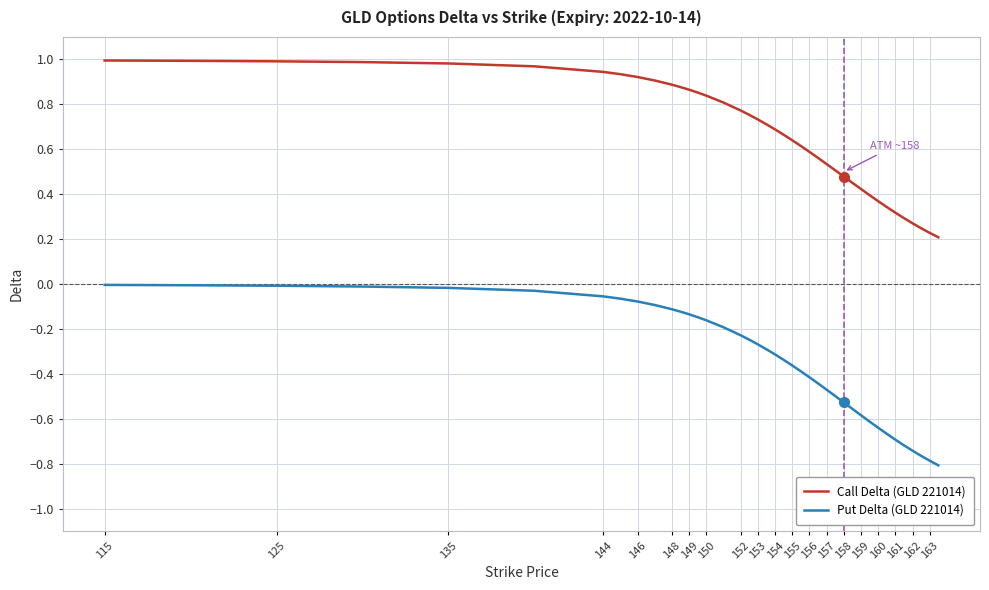

List the series in order of their overall mean, lowest first.

Put Delta (GLD 221014), Call Delta (GLD 221014)